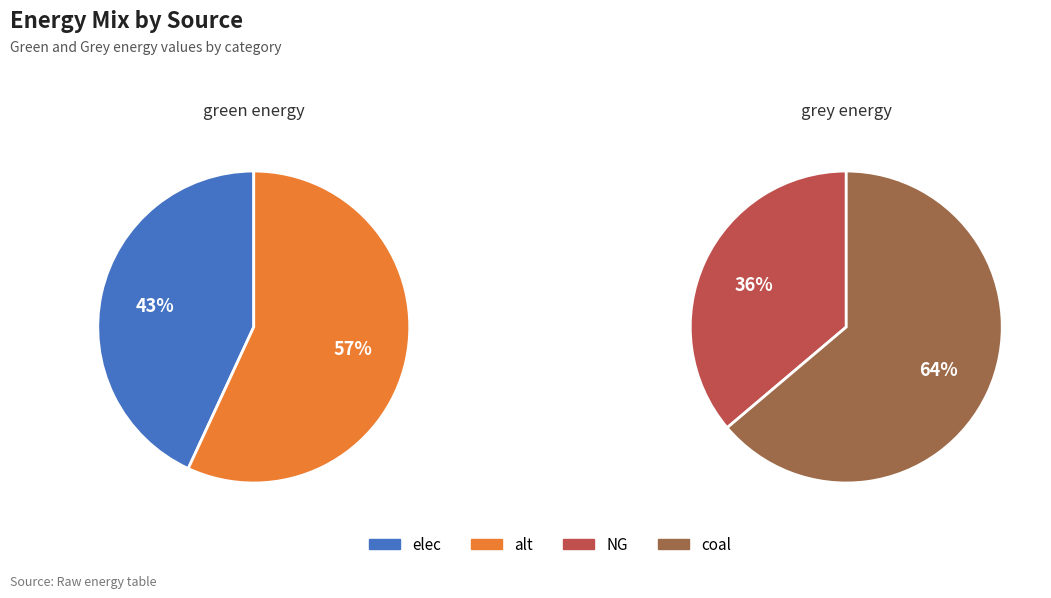

Which series changed the most between 0 and 1?

grey